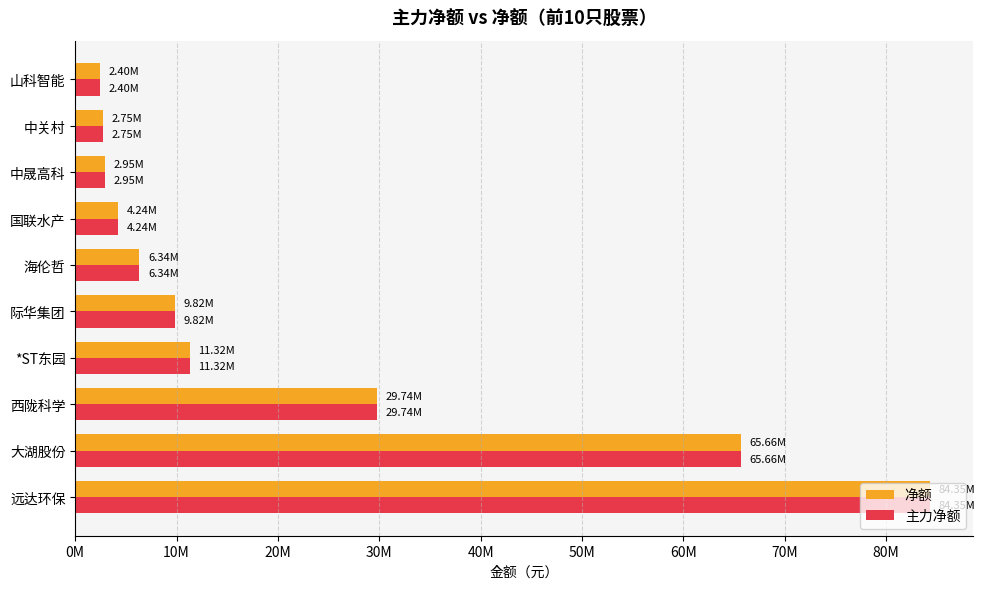

What are all the series names shown in the legend?

净额, 主力净额